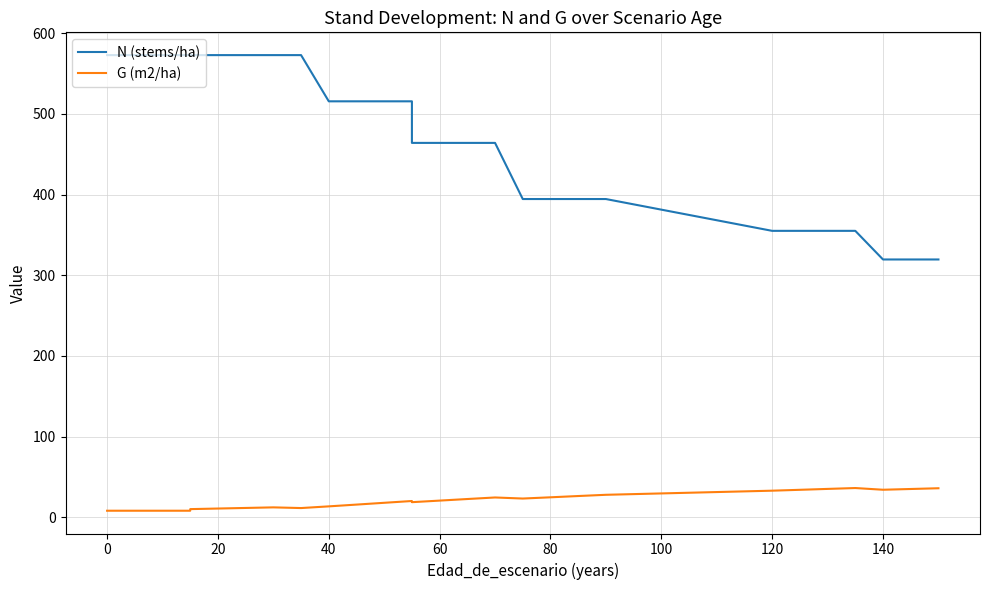

How many values in the G (m2/ha) series exceed 20?

14